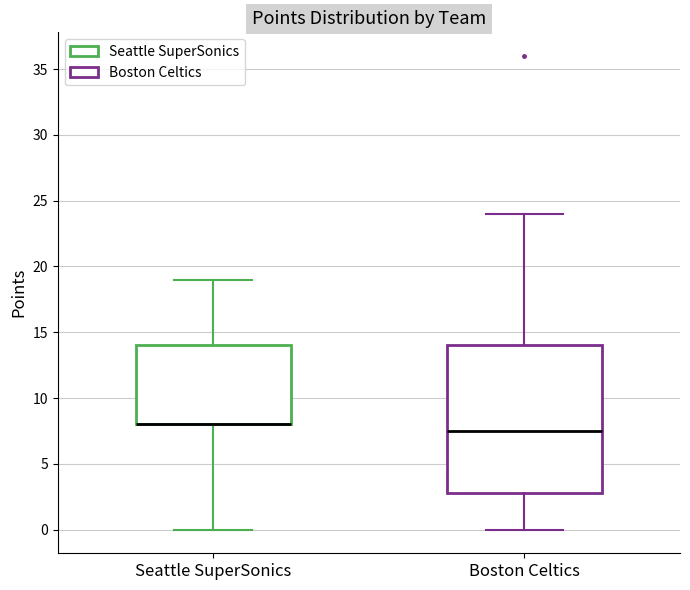

Where does the median line of the box for Boston Celtics sit on the y-axis? The values are not printed on the chart, so give them approximately, as read against the axis.

7.5